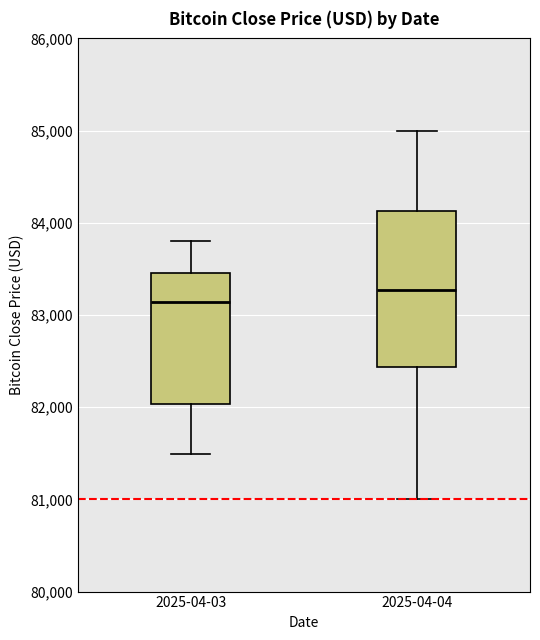

Which box is the tallest, from its lower edge to its upper edge?

2025-04-04